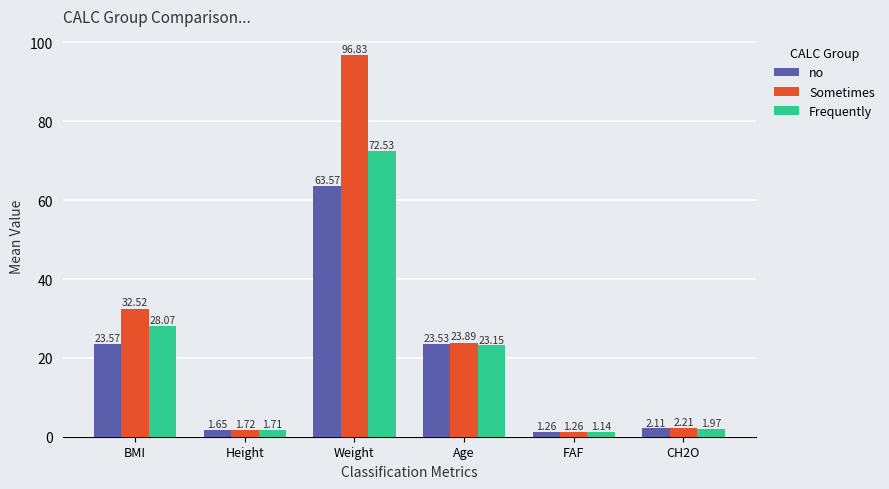

At which category is the sum across all series the highest?

Weight